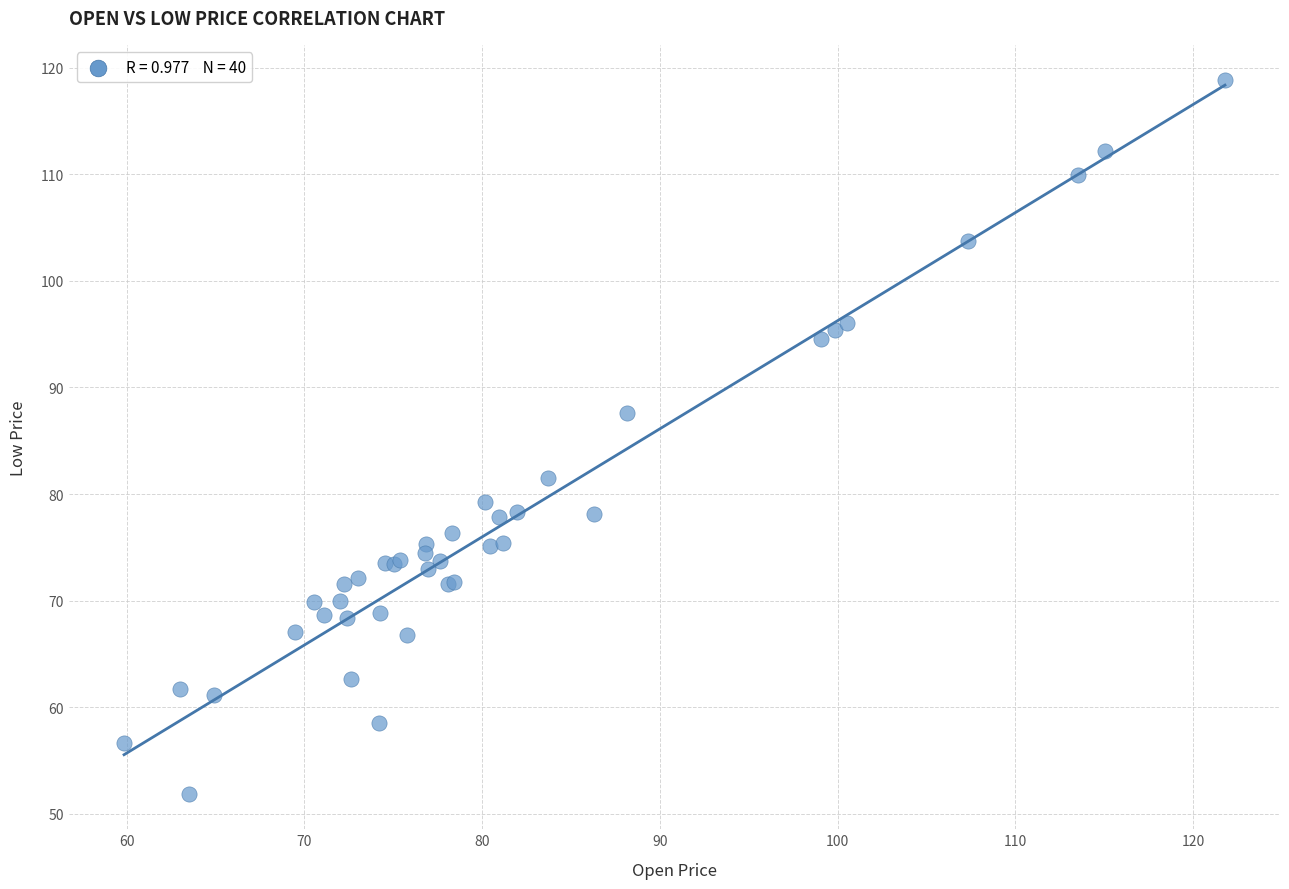

What Y value in the scatter plot is closest to 85?

87.6